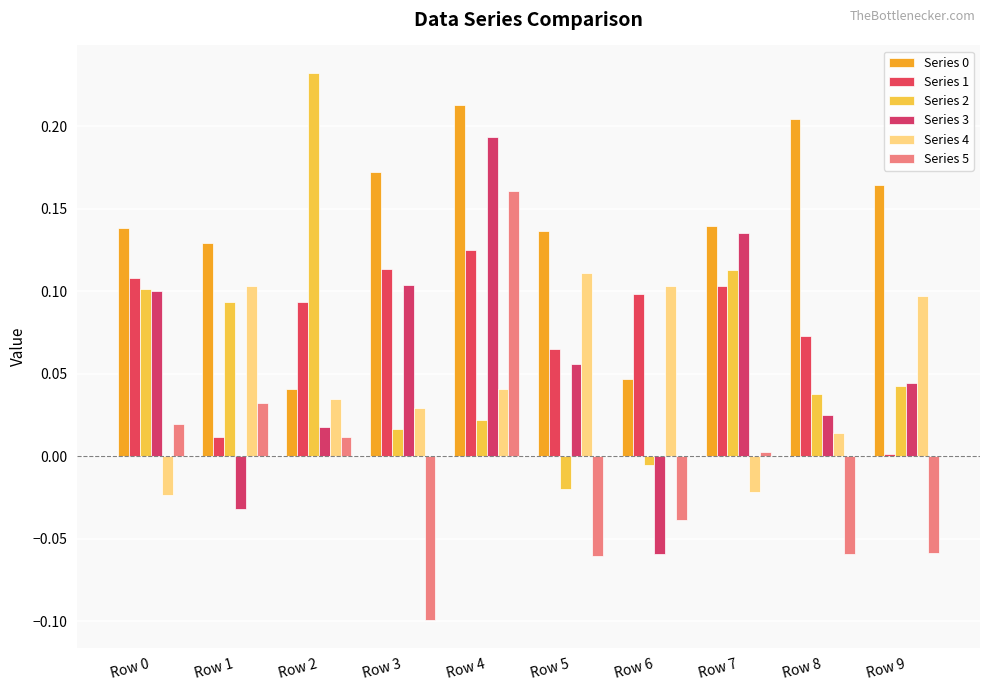

Rank the series by their maximum value, from highest to lowest.

Series 2, Series 0, Series 3, Series 5, Series 1, Series 4